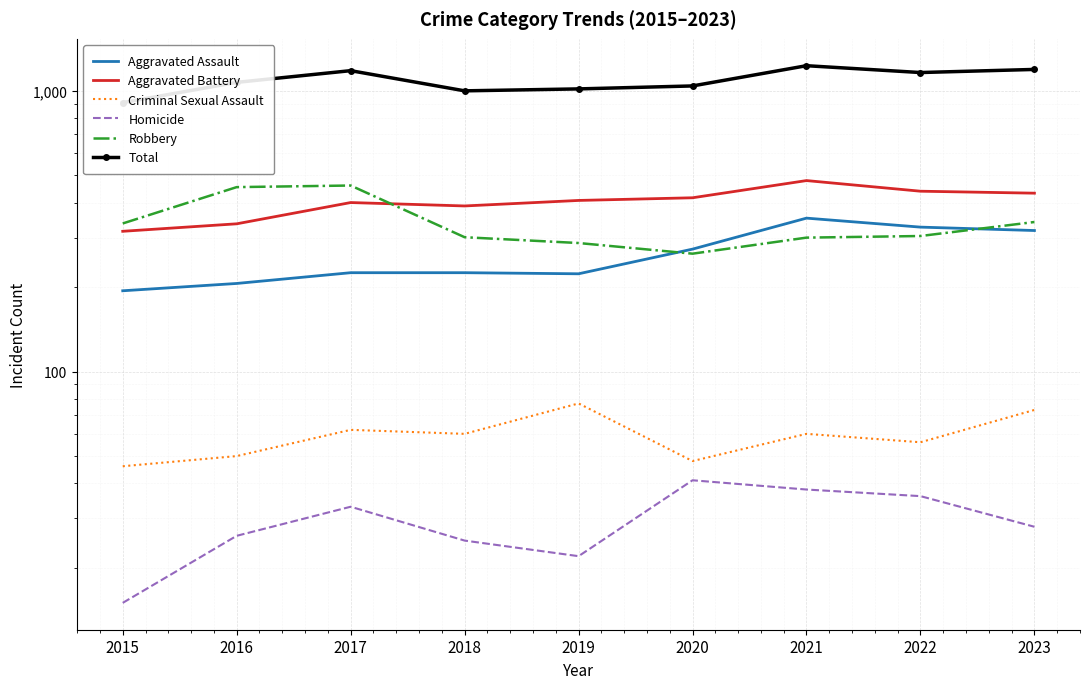

Count the number of data series in this chart.

6